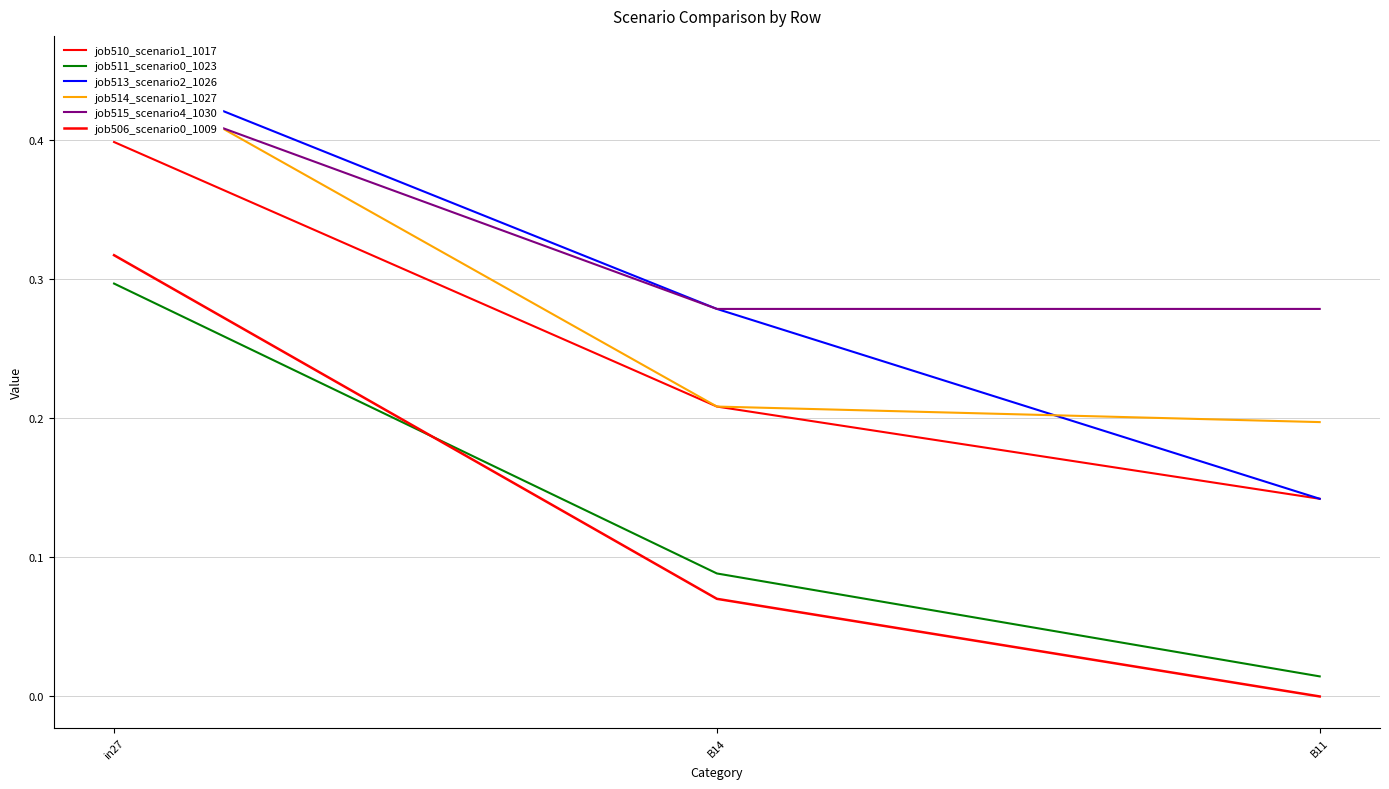

What is the value of the job511_scenario0_1023 point at the 2nd from the left?

0.1